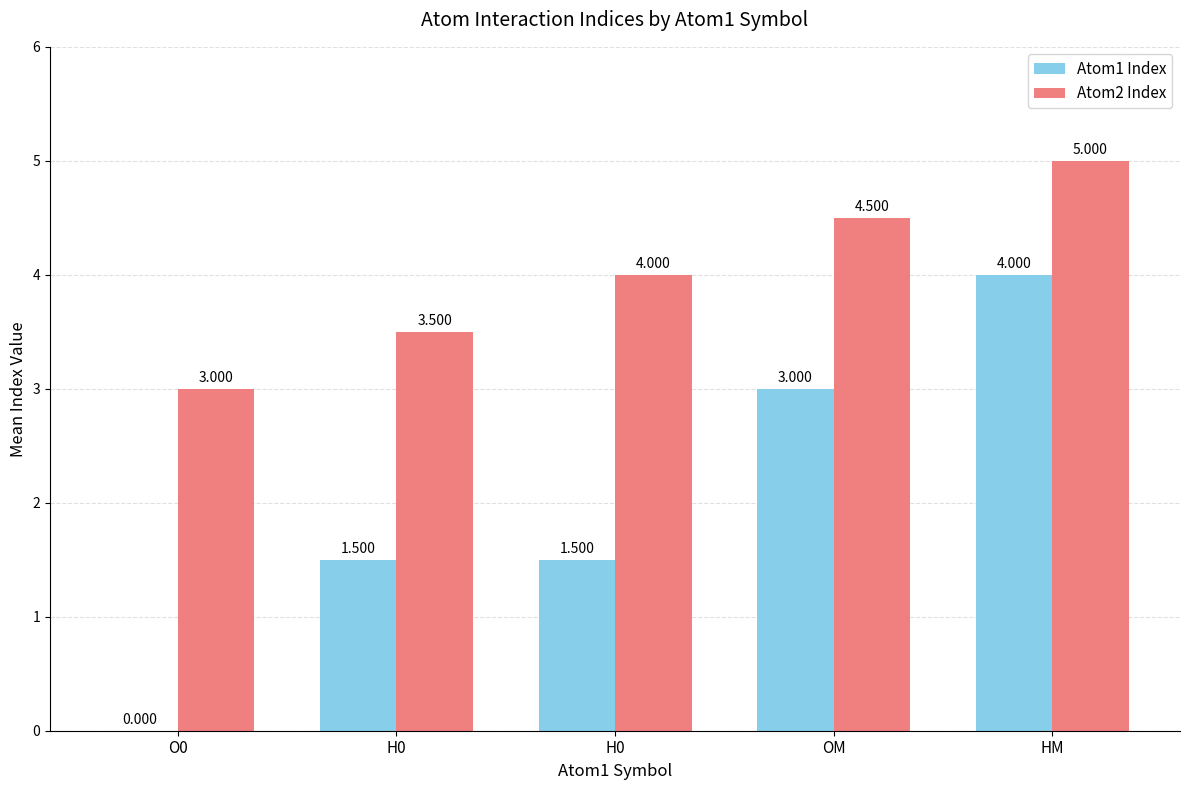

Reading left to right, what are all the values shown in this chart?

Atom1 Index: O0=0.0	H0=1.5	H0=1.5	OM=3.0	HM=4.0
Atom2 Index: O0=3.0	H0=3.5	H0=4.0	OM=4.5	HM=5.0